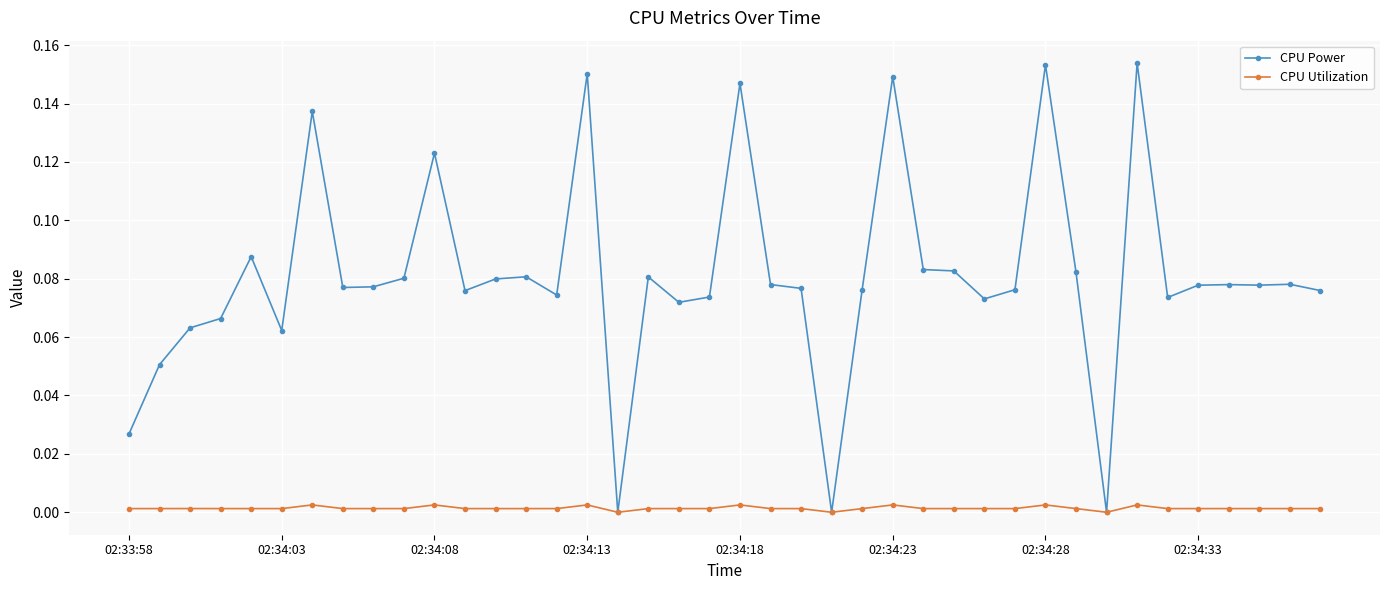

True or false: CPU Utilization has more than 2 interior local peaks.

True